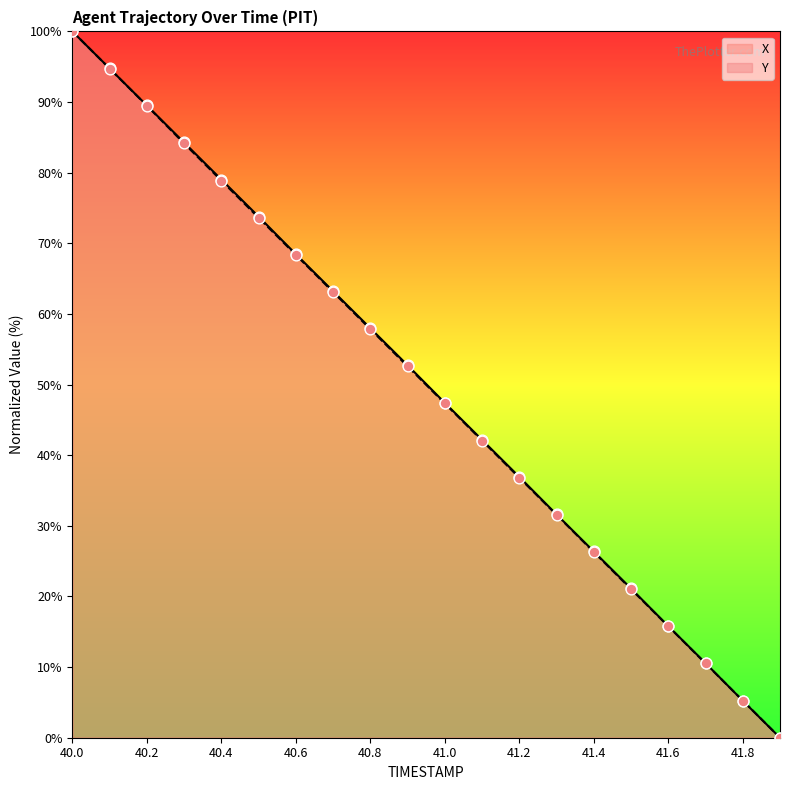

Which series contains the lowest Y value?

X